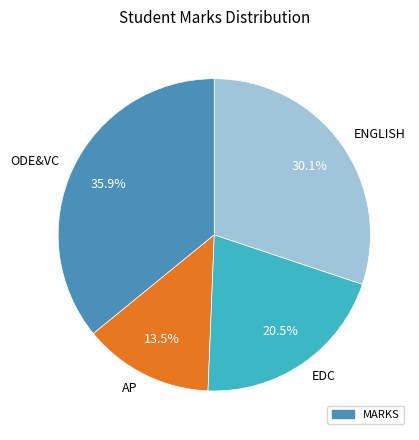

Which category has the biggest portion of the pie?

ODE&VC